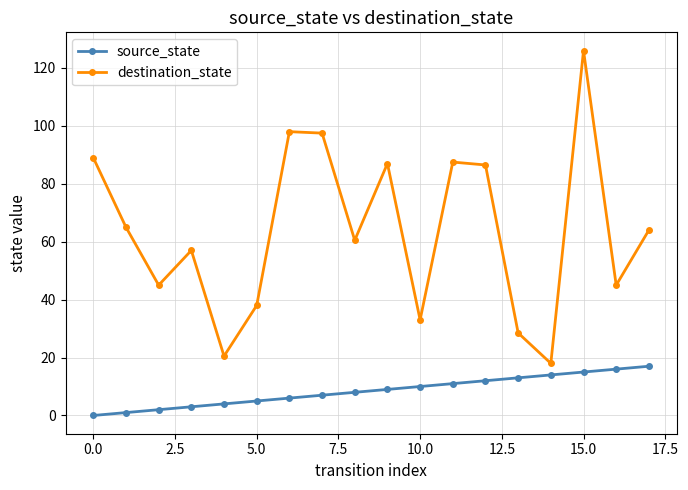

Which series has the largest total across all categories?

destination_state